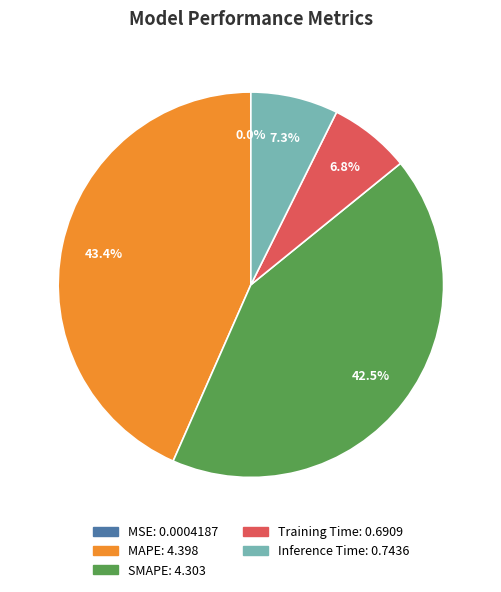

What percentage is the Training Time slice, to the nearest percent?

7%